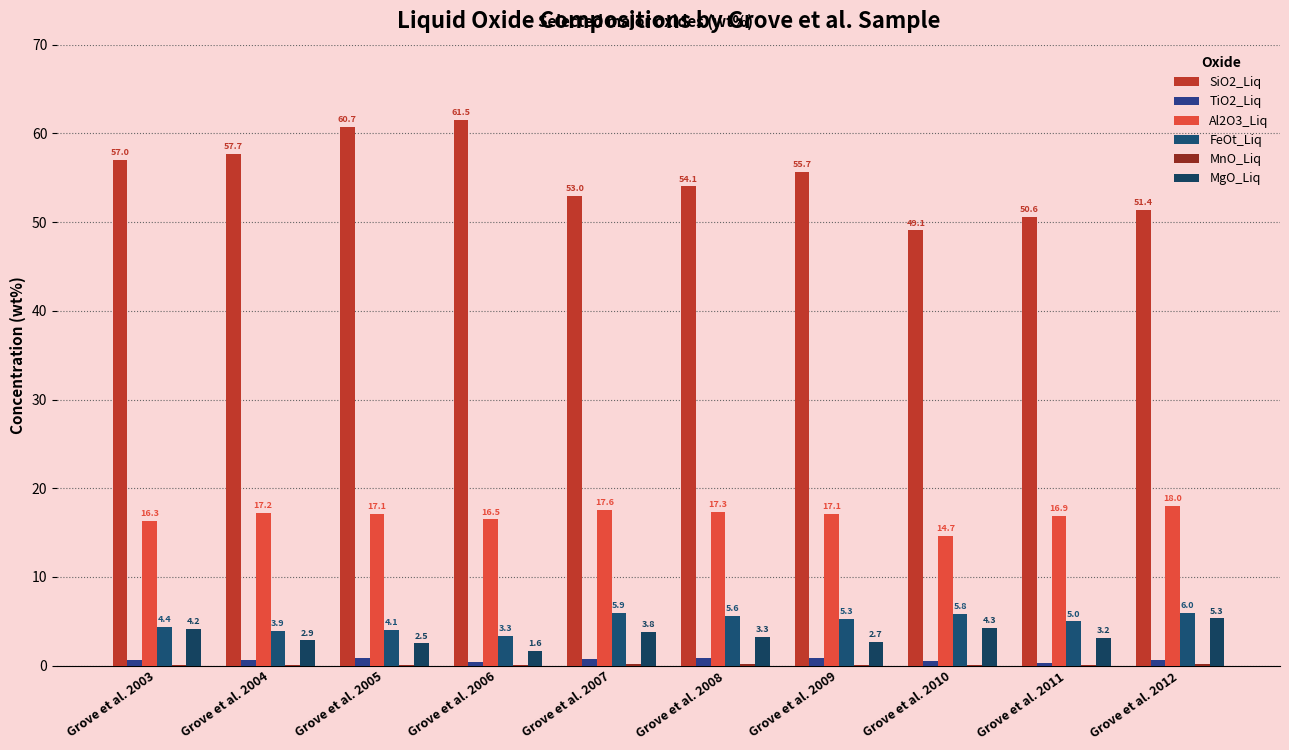

Reading left to right, what are all the values shown in this chart?

SiO2_Liq: 57.0	57.7	60.7	61.5	53.0	54.1	55.7	49.1	50.6	51.4
TiO2_Liq: 0.6	0.7	0.9	0.4	0.8	0.9	0.9	0.5	0.3	0.7
Al2O3_Liq: 16.3	17.2	17.1	16.5	17.6	17.3	17.1	14.7	16.9	18.0
FeOt_Liq: 4.4	3.9	4.1	3.3	5.9	5.6	5.3	5.8	5.0	6.0
MnO_Liq: 0.1	0.1	0.1	0.0	0.1	0.2	0.1	0.1	0.1	0.1
MgO_Liq: 4.2	2.9	2.5	1.6	3.8	3.3	2.7	4.3	3.2	5.3